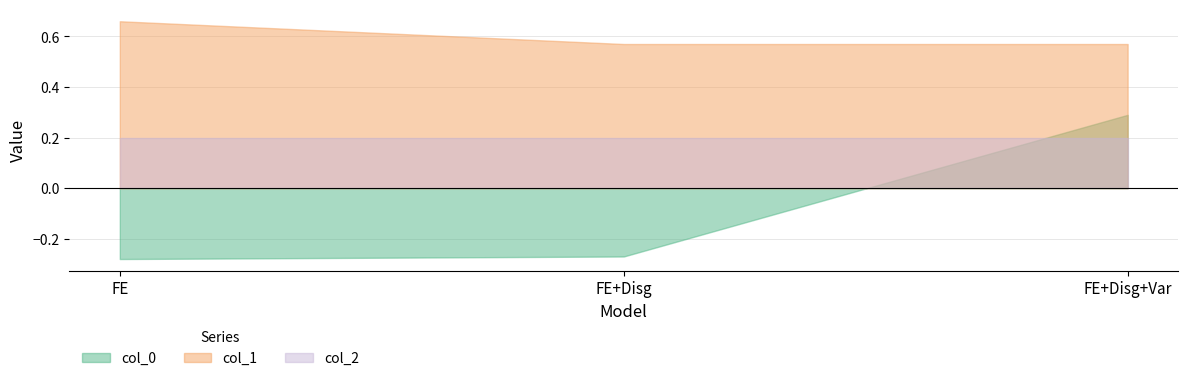

The col_0 series shows 0.3 at FE+Disg+Var. True or false?

True